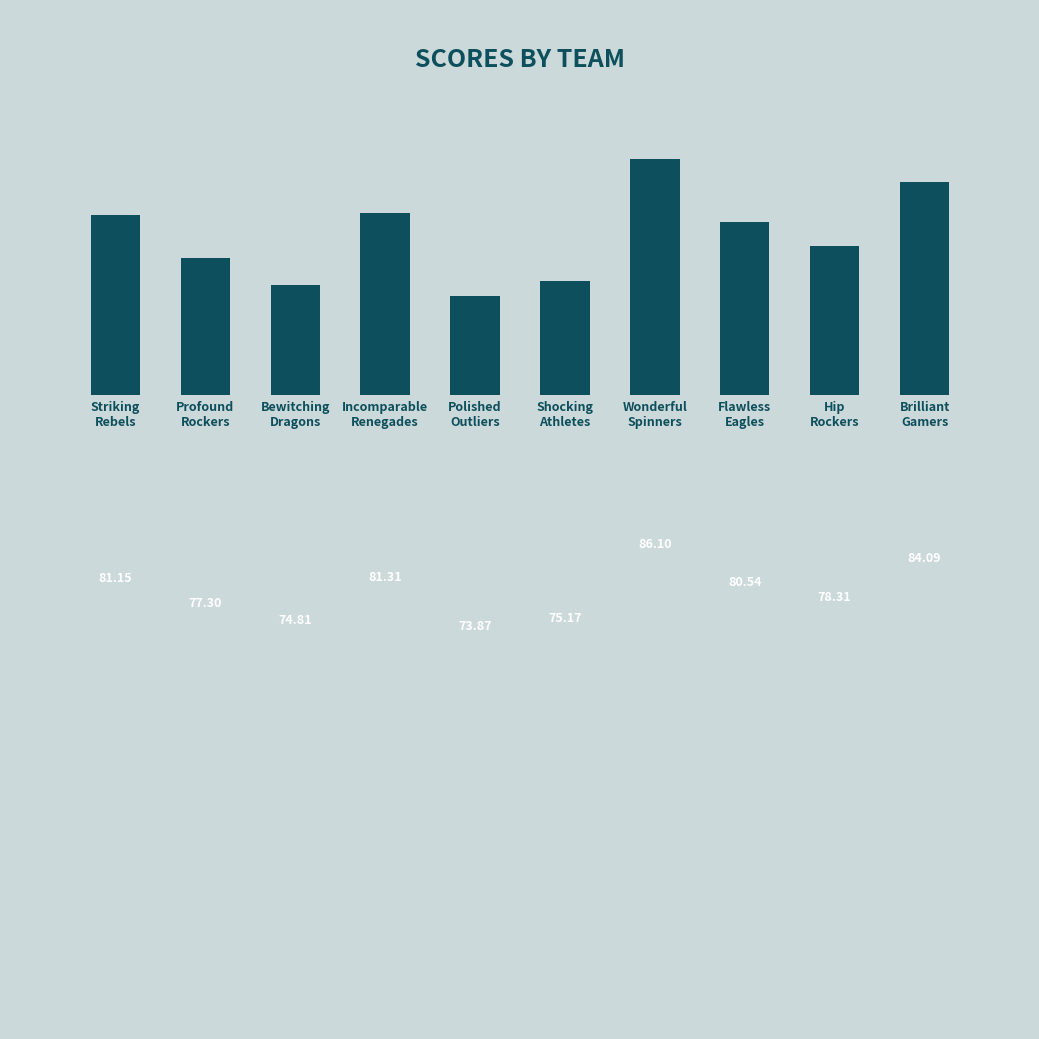

Where does the data first go above 80?

Striking
Rebels